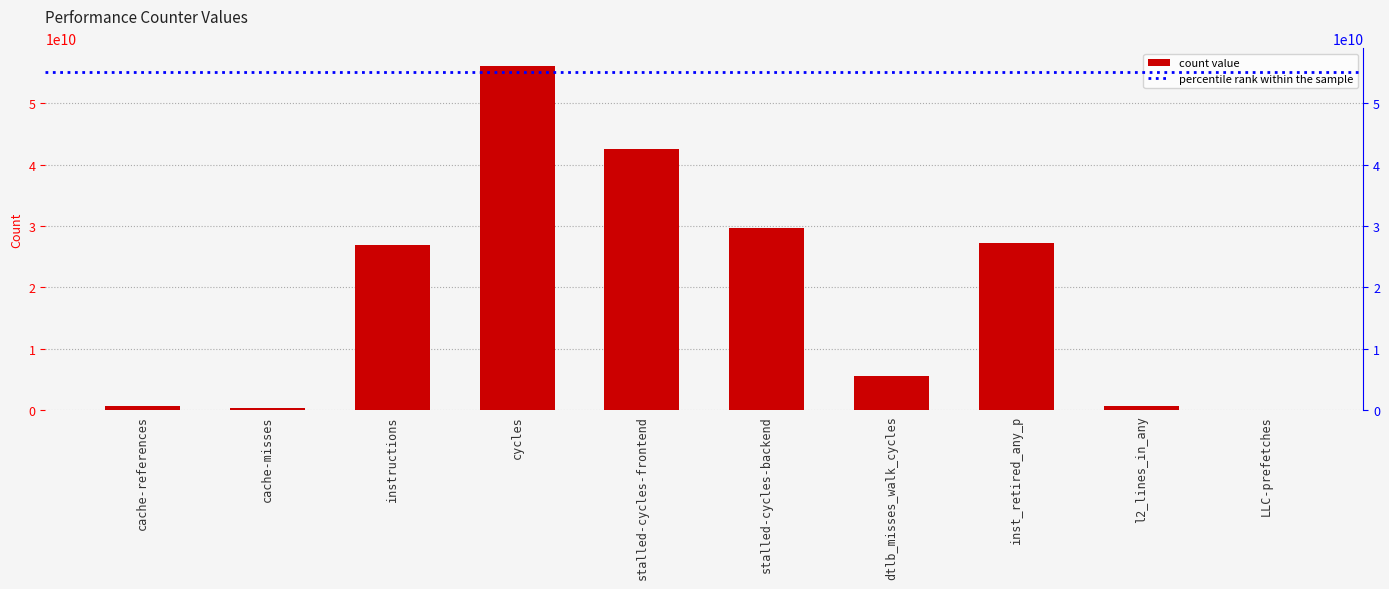

How many data points are above 26950669338?

4